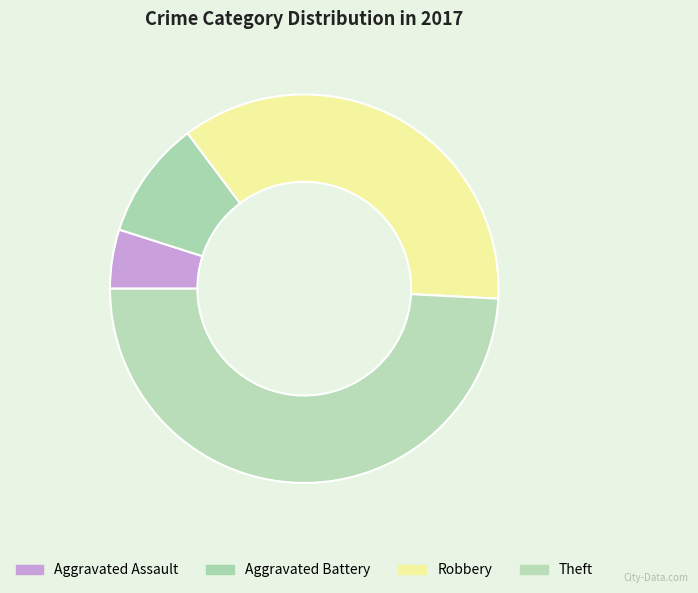

True or false: Aggravated Assault accounts for 19% of the total.

False